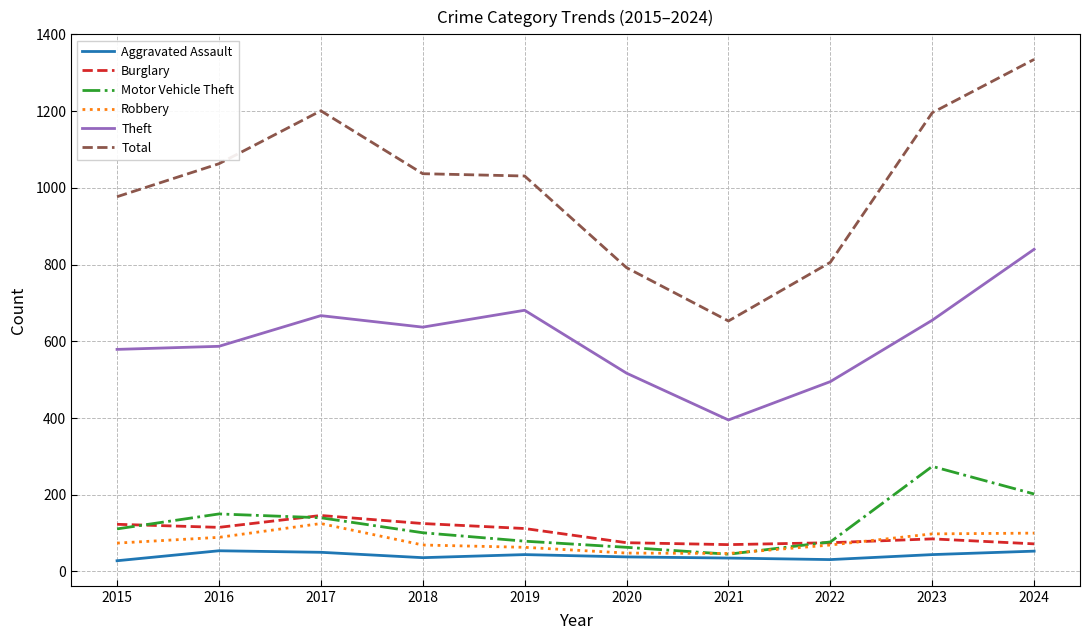

What are all the series names shown in the legend?

Aggravated Assault, Burglary, Motor Vehicle Theft, Robbery, Theft, Total